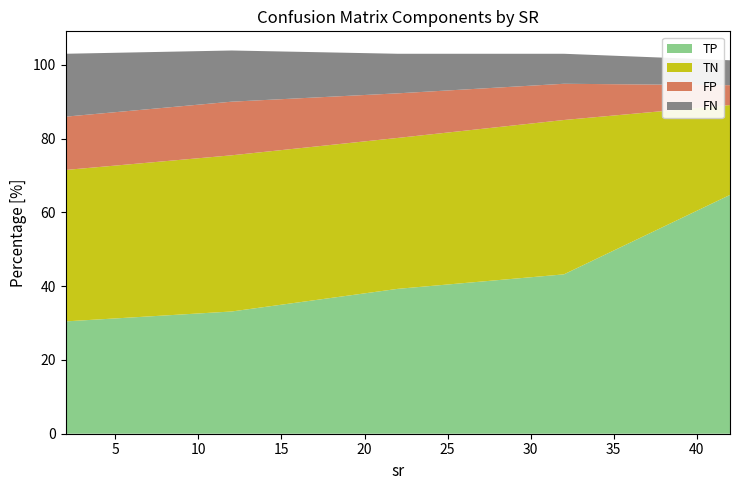

What are all the series names shown in the legend?

TP, TN, FP, FN